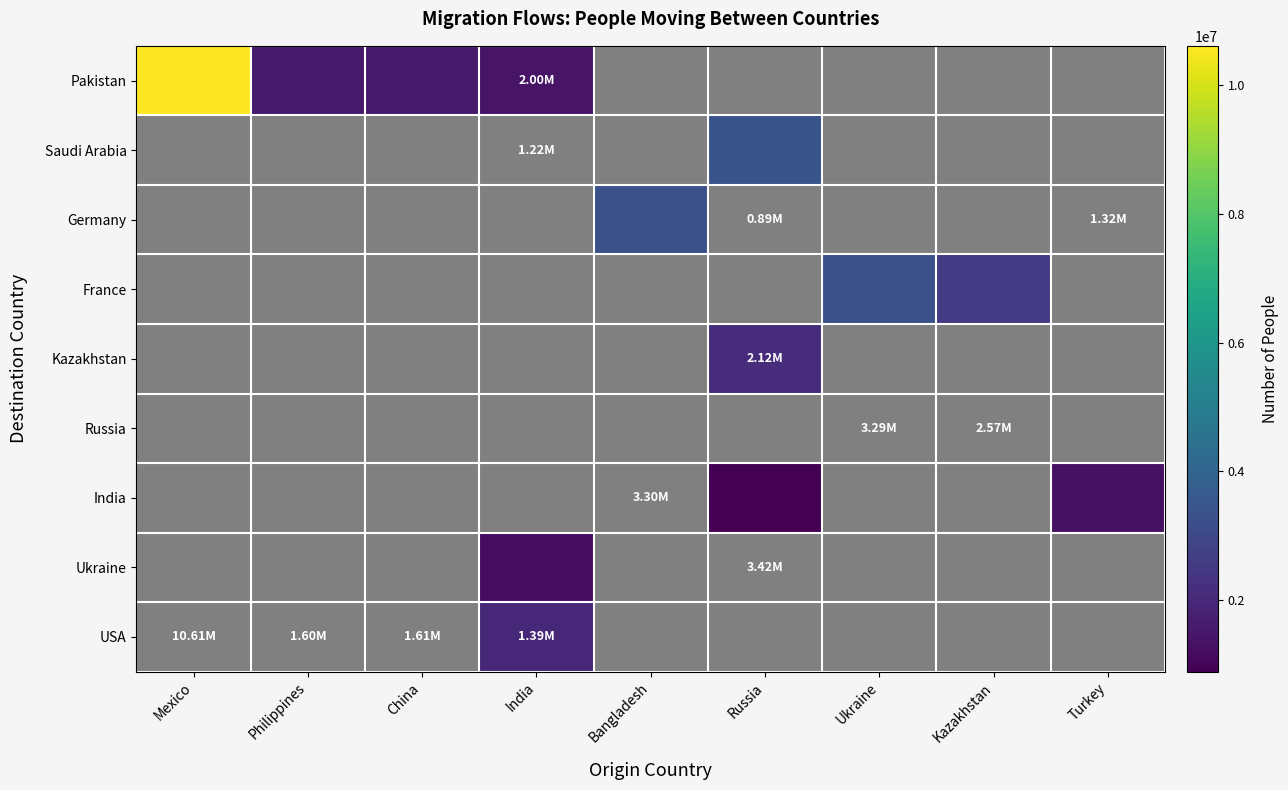

Which category has the highest value in the Saudi Arabia series?

Mexico